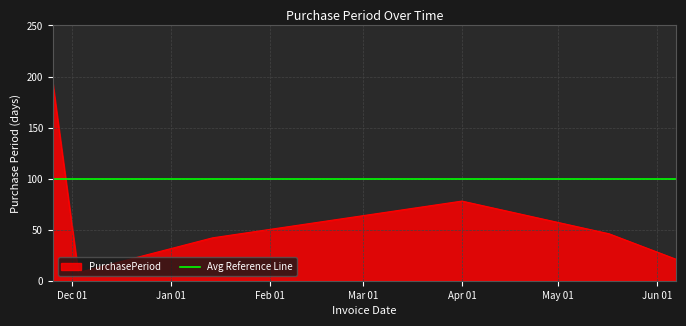

What is the highest value of the PurchasePeriod series?

194